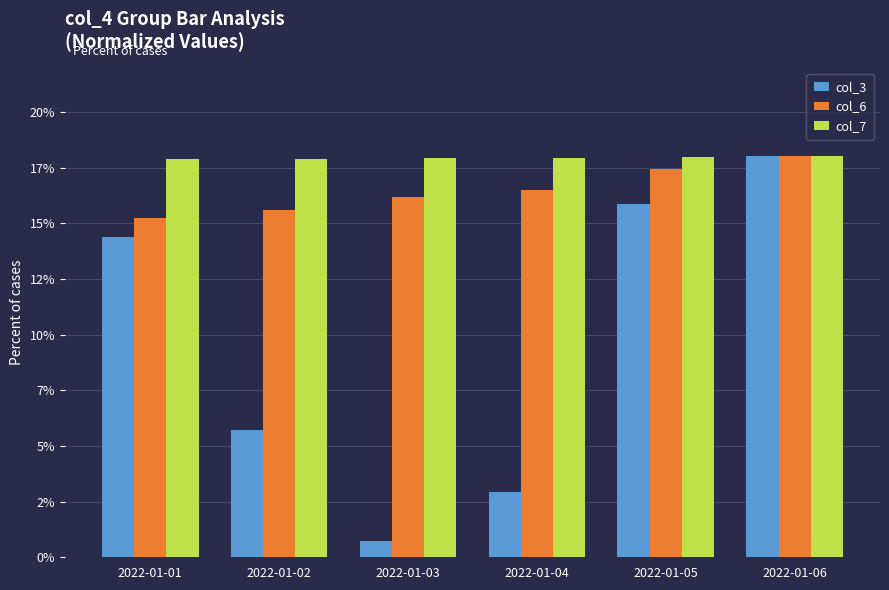

At which label is col_7 closest to 17?

2022-01-01